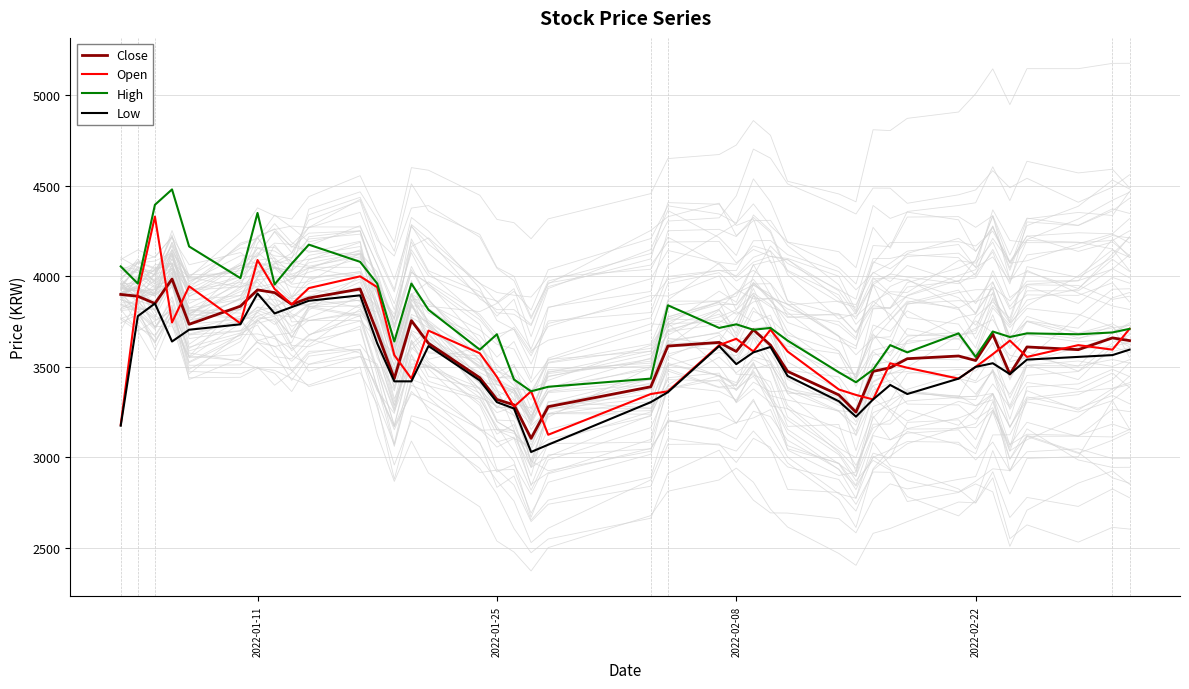

List the series in order of their peak value, lowest first.

Low, Close, Open, High